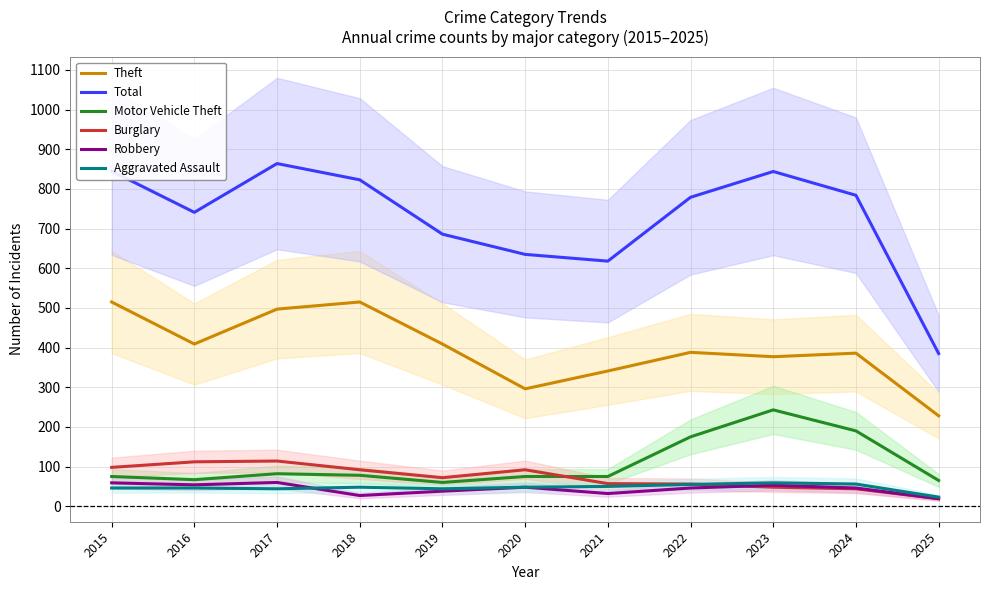

Which series has the widest spread of values?

Total